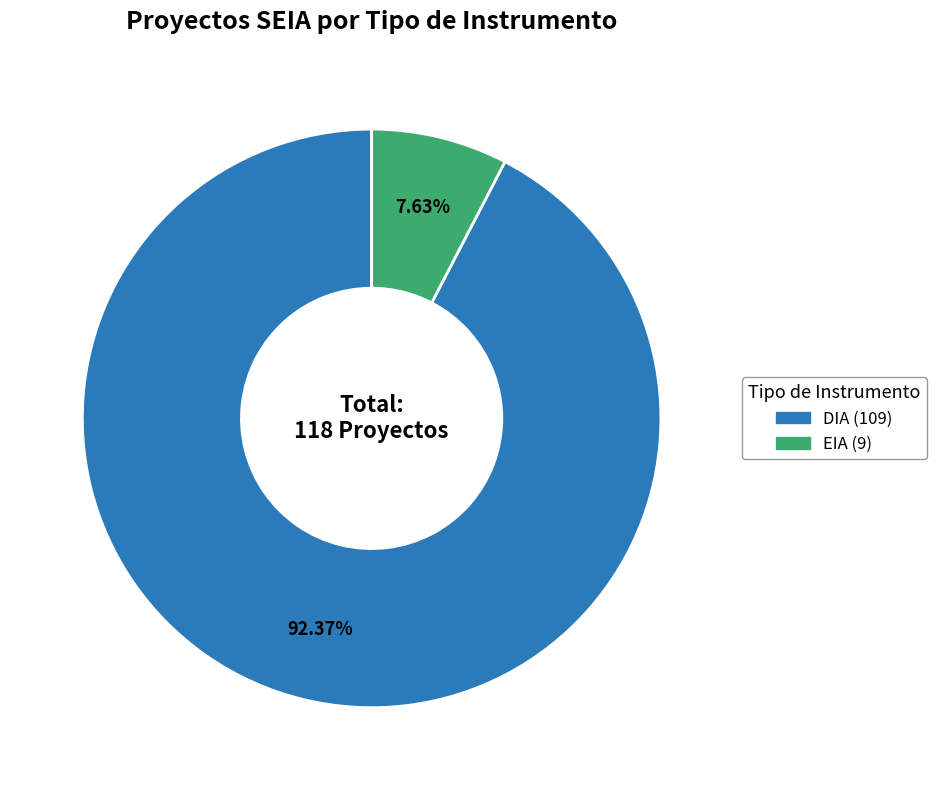

The DIA slice represents 99% of the pie. True or false?

False